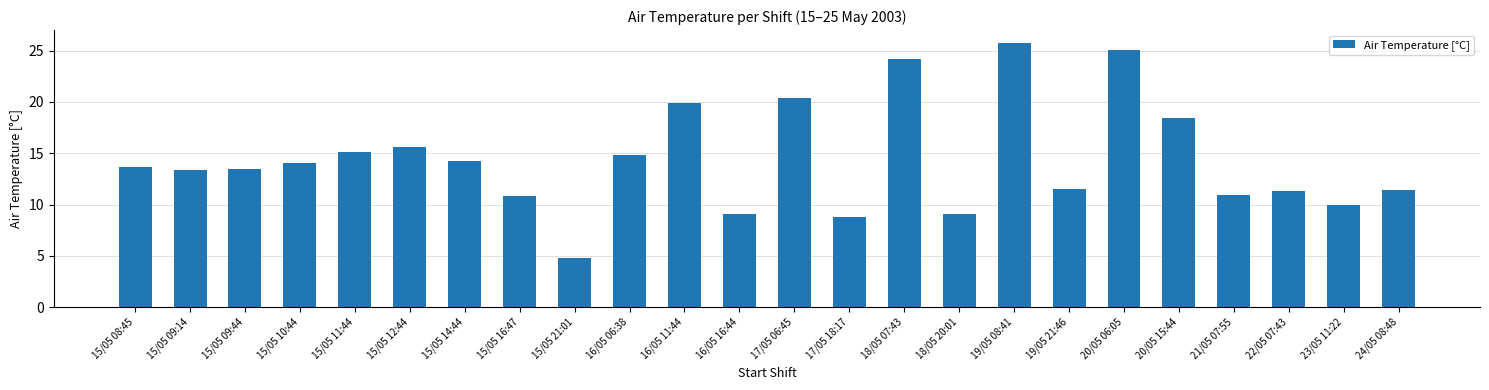

What is the sum of the values at 16/05 11:44 and 15/05 16:47?

30.7